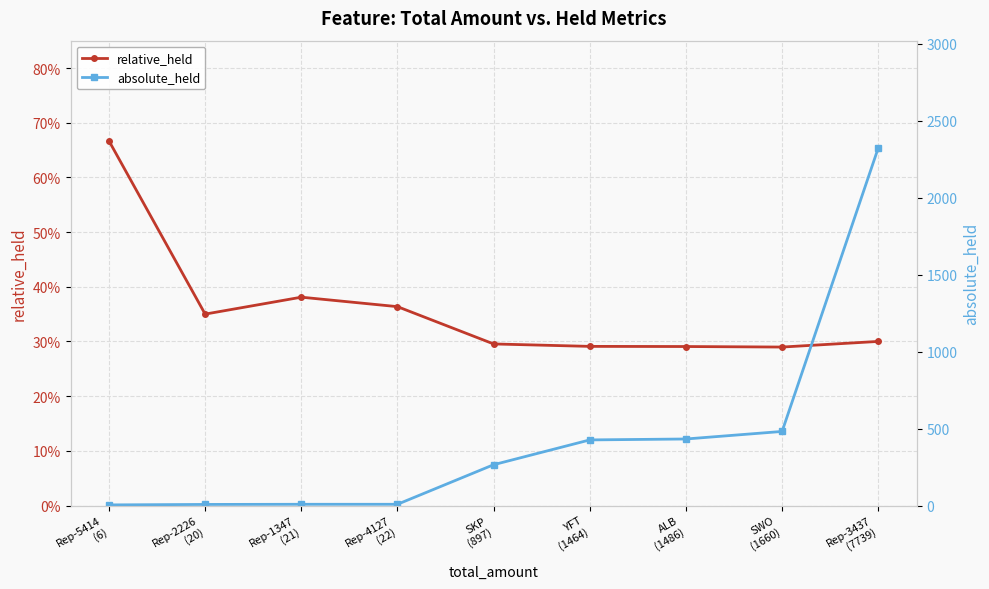

Is it true that relative_held equals 0.4 at Rep-4127
(22)?

True